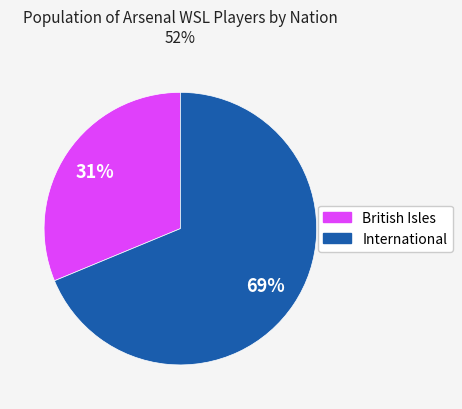

Is there any slice that represents more than half of the pie?

Yes